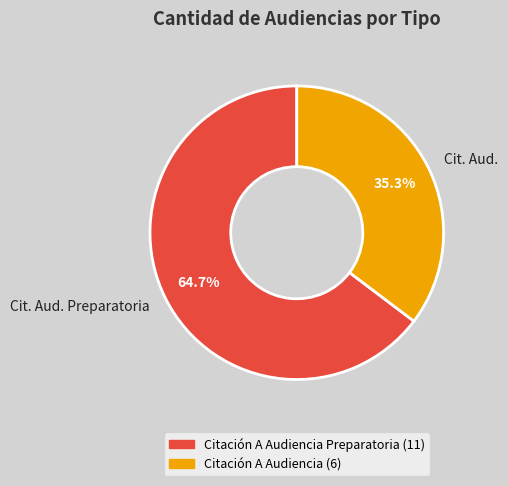

Combined, do Cit. Aud. and Cit. Aud. Preparatoria account for over 50%?

Yes